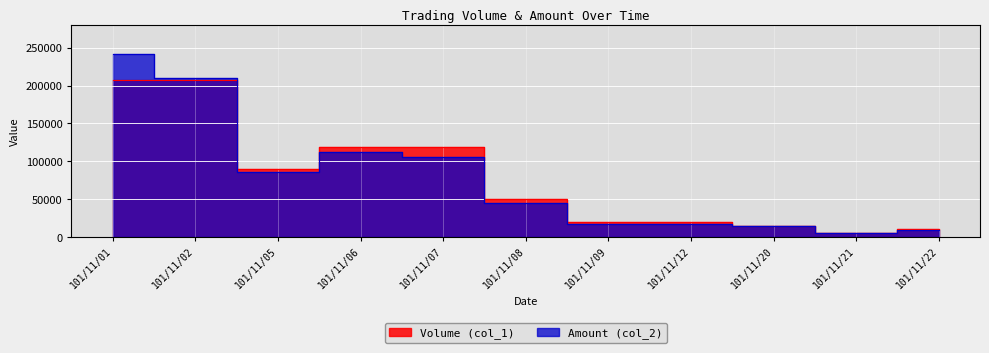

The value of Volume (col_1) at 101/11/05 is 35633. True or false?

False